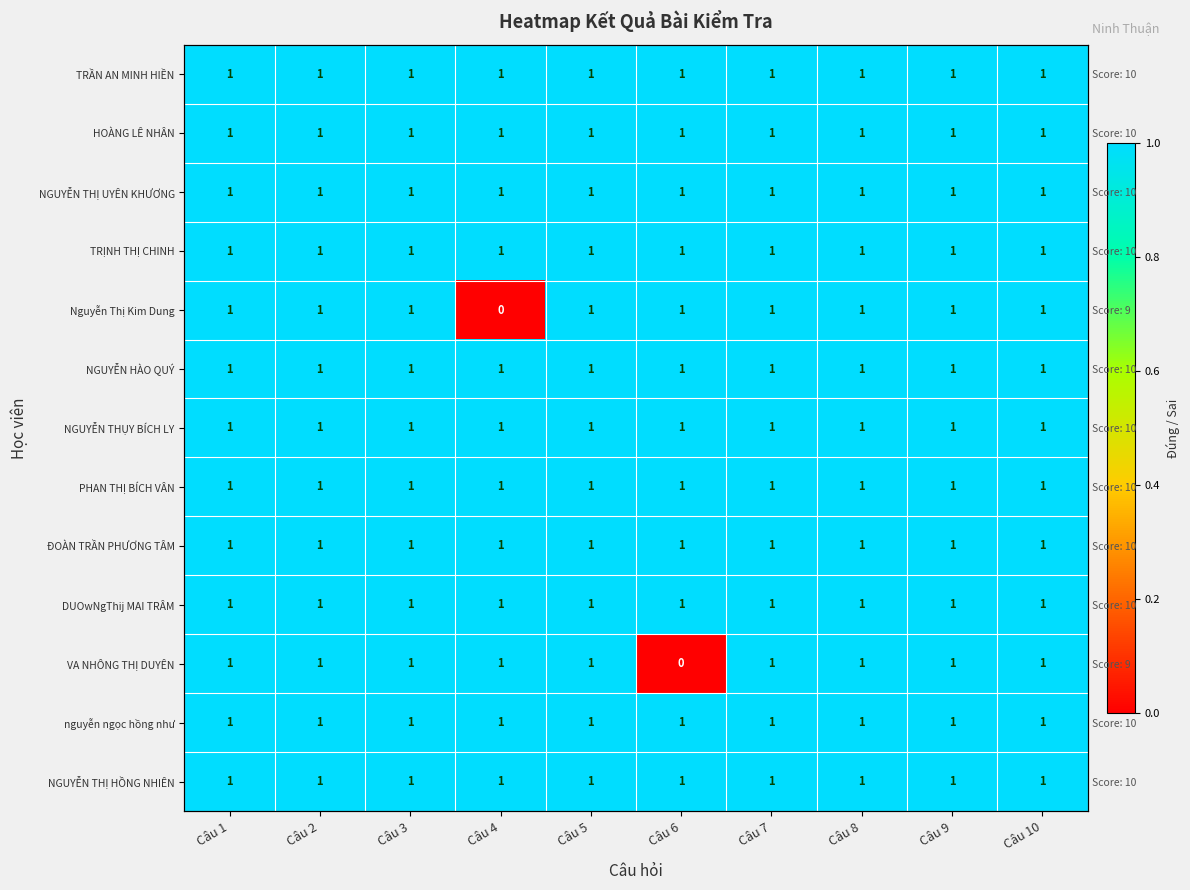

At which label does NGUYỄN THỊ UYÊN KHƯƠNG reach its minimum?

Câu 1